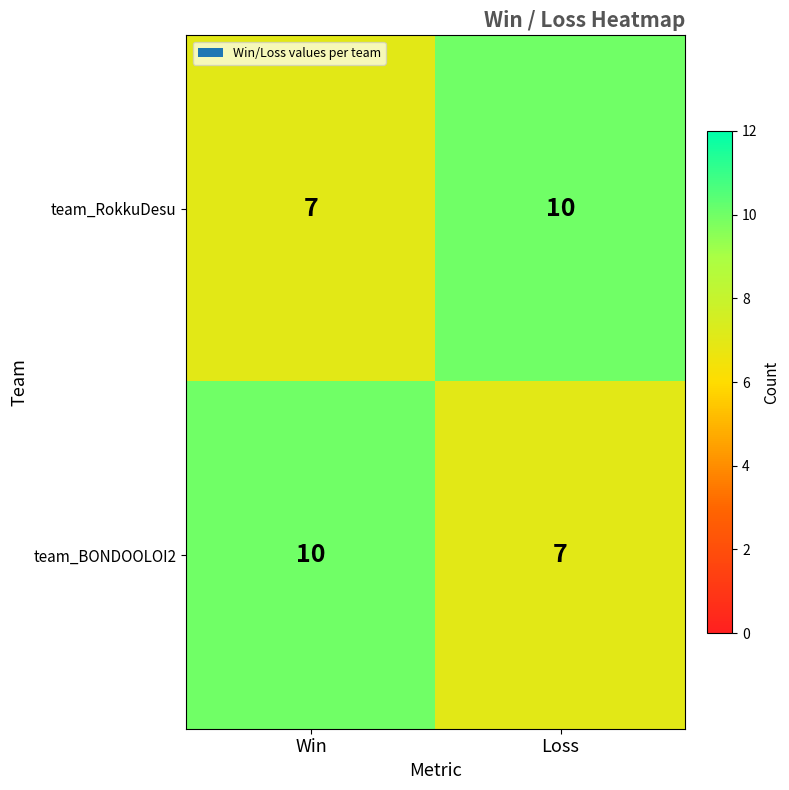

At which label does team_RokkuDesu reach its minimum?

Win